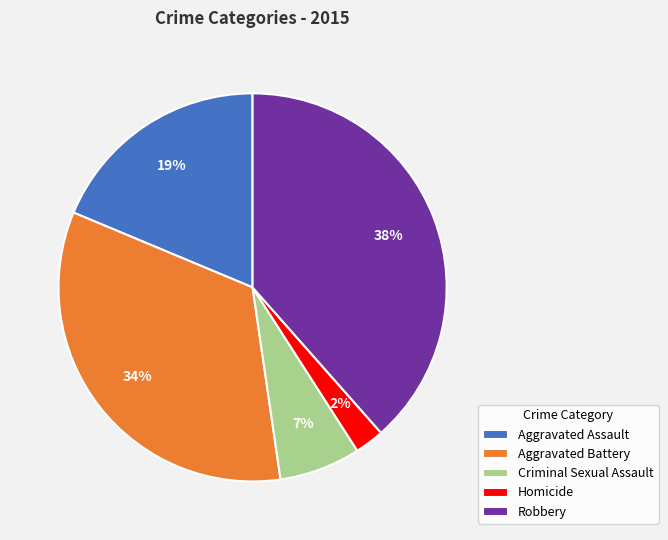

Count the number of slices in the pie.

5